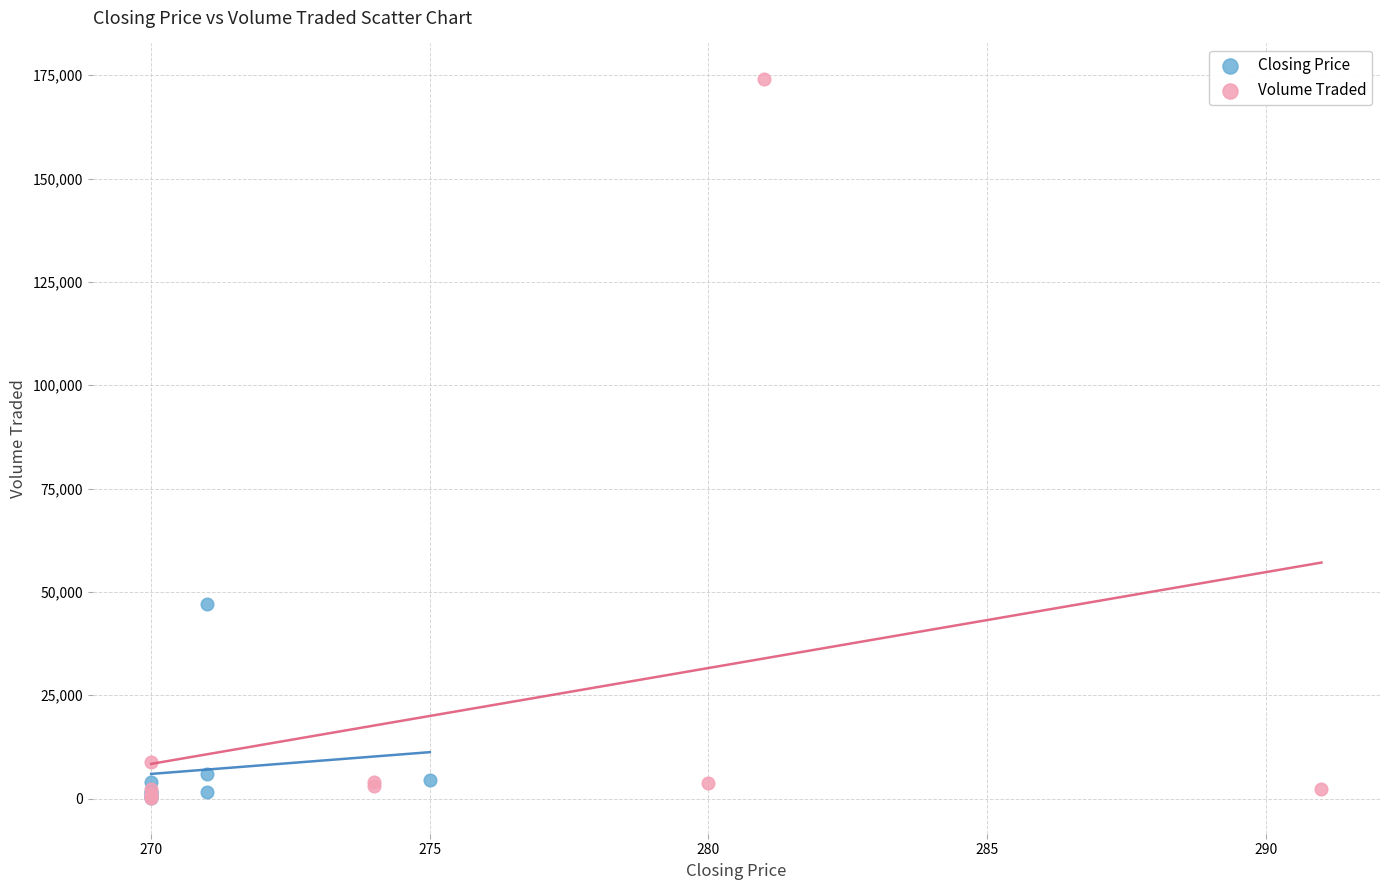

Which series reaches the maximum Y coordinate?

Volume Traded